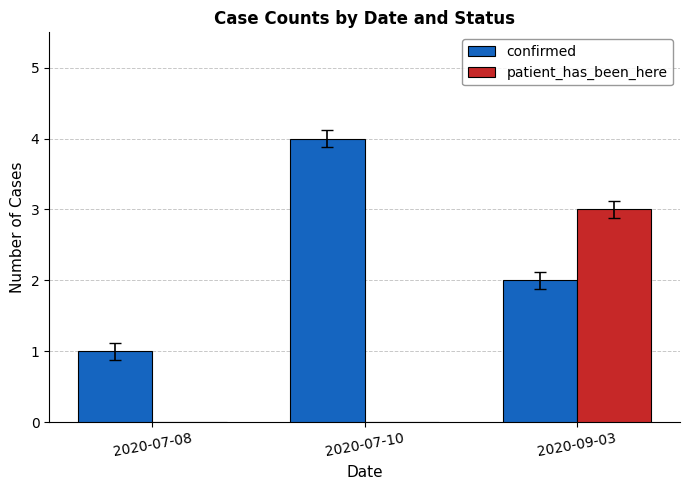

The patient_has_been_here series shows 0 at 2020-07-08. True or false?

True